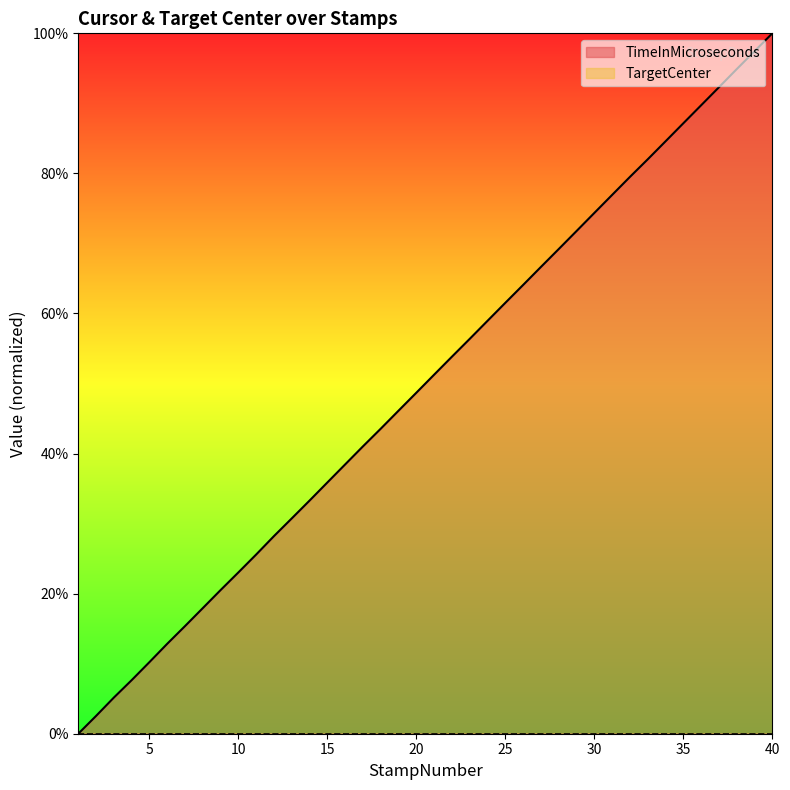

Reading left to right, what are all the values shown in this chart?

0.0	0.0	0.1	0.1	0.1	0.1	0.2	0.2	0.2	0.2	0.3	0.3	0.3	0.3	0.4	0.4	0.4	0.4	0.5	0.5	0.5	0.5	0.6	0.6	0.6	0.6	0.7	0.7	0.7	0.7	0.8	0.8	0.8	0.8	0.9	0.9	0.9	0.9	1.0	1.0